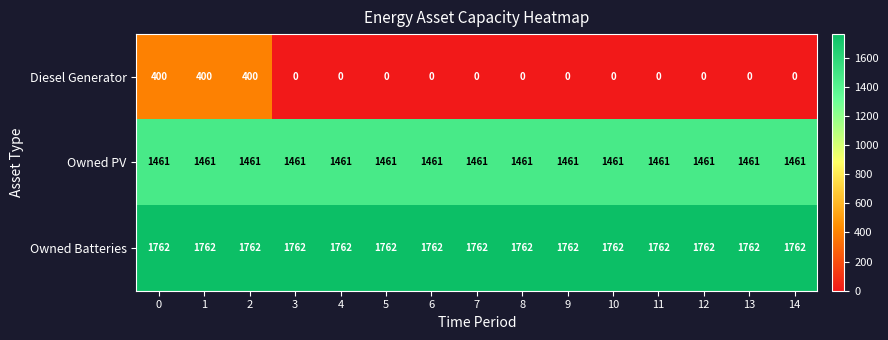

How many series are shown in this chart?

3